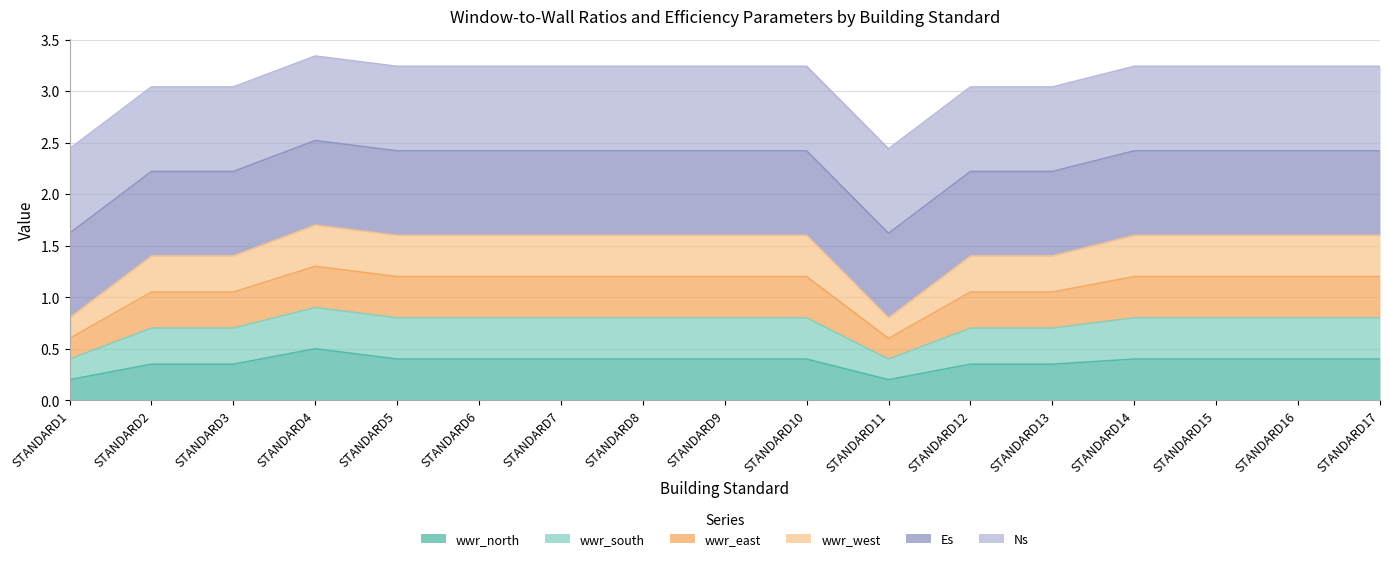

List the labels in order of wwr_east value, largest first.

STANDARD4, STANDARD5, STANDARD6, STANDARD7, STANDARD8, STANDARD9, STANDARD10, STANDARD14, STANDARD15, STANDARD16, STANDARD17, STANDARD2, STANDARD3, STANDARD12, STANDARD13, STANDARD1, STANDARD11